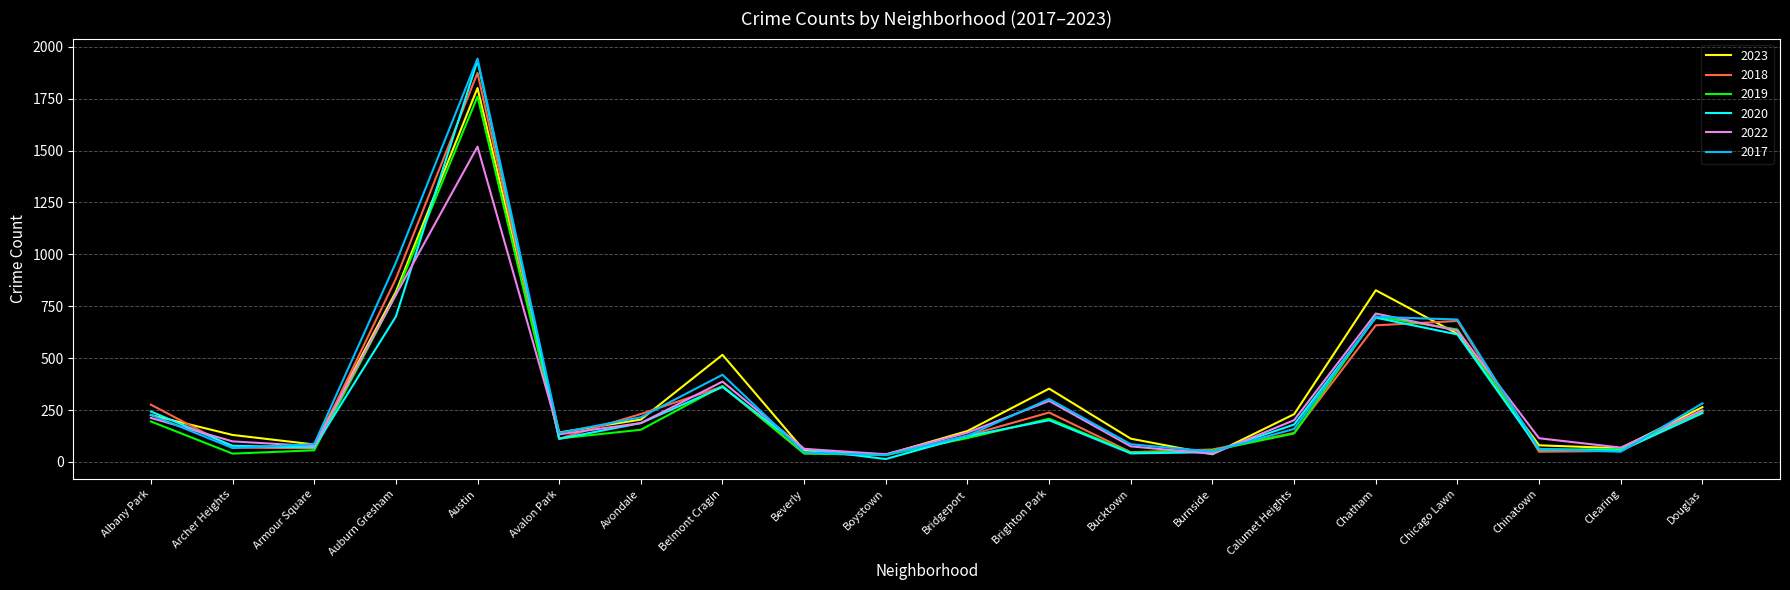

Count the number of data series in this chart.

6